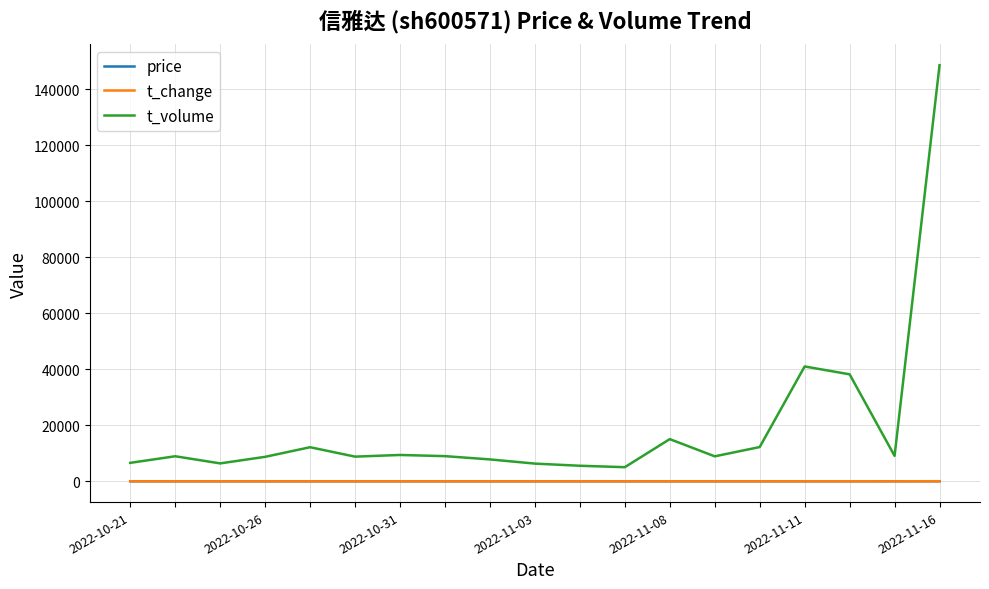

True or false: price and t_volume intersect in this chart.

False